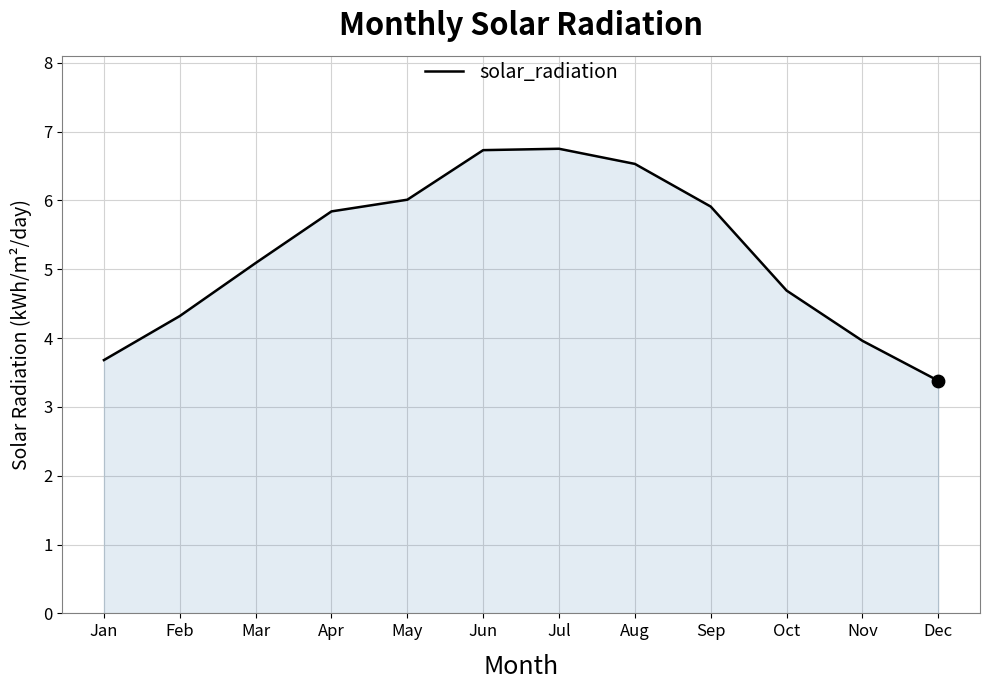

Which has a higher value, Aug or Mar?

Aug